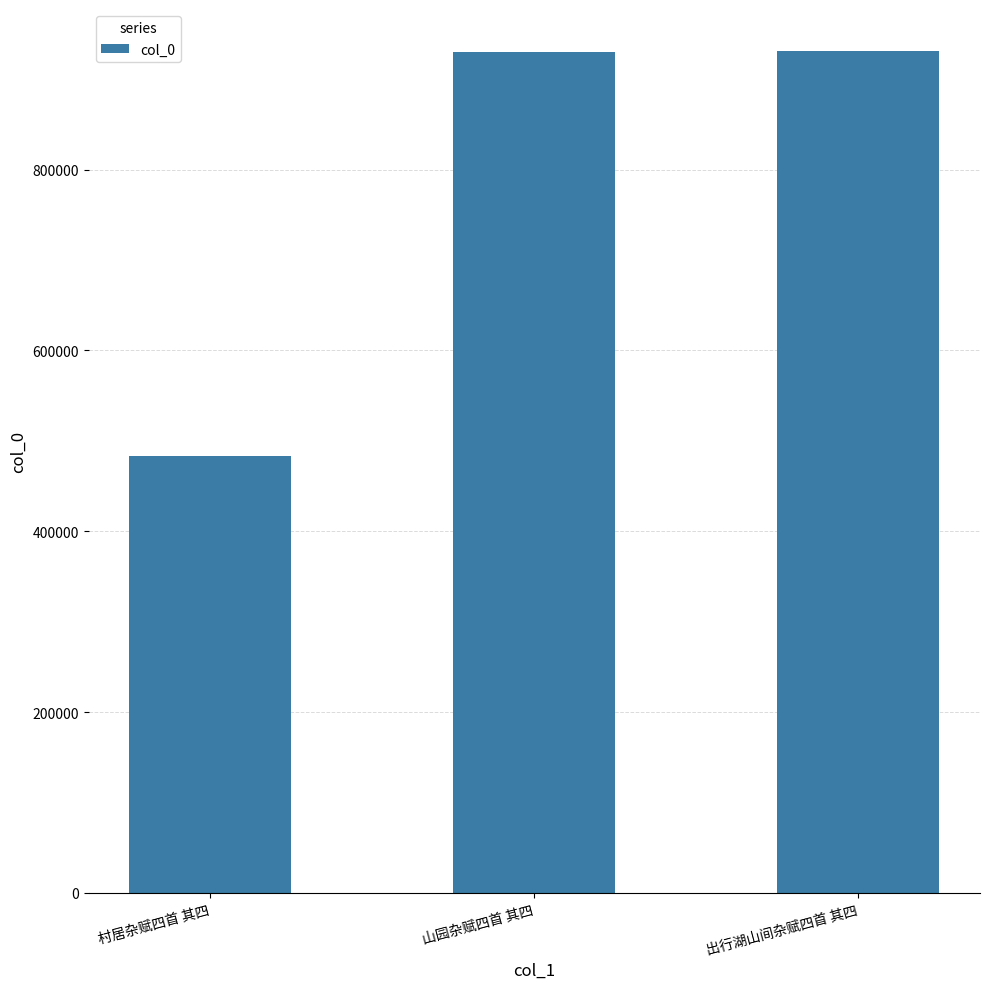

Which label corresponds to the smallest value in the chart?

村居杂赋四首 其四